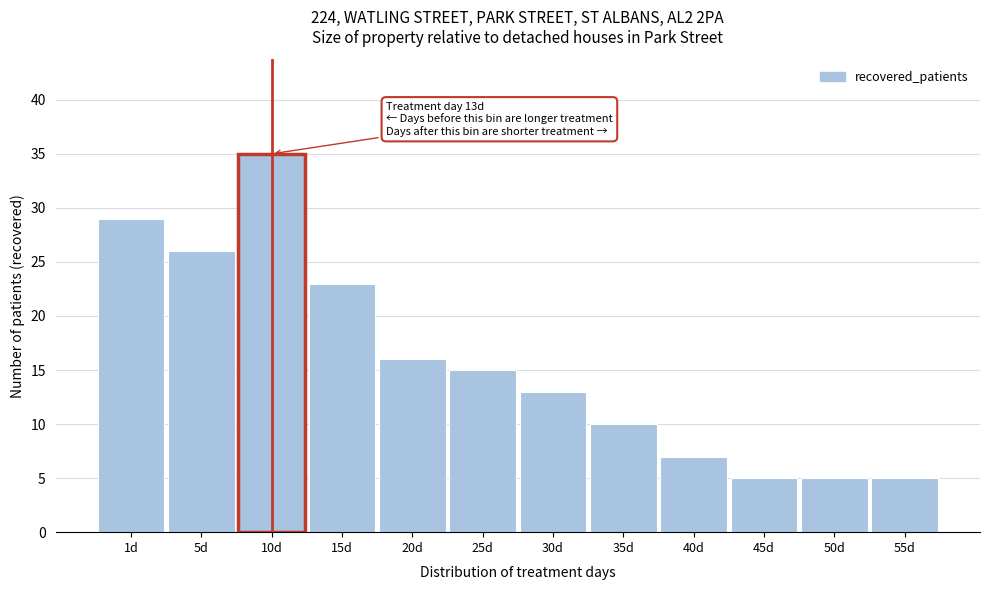

Reading left to right, list all the values displayed in this chart.

29	26	35	23	16	15	13	10	7	5	5	5